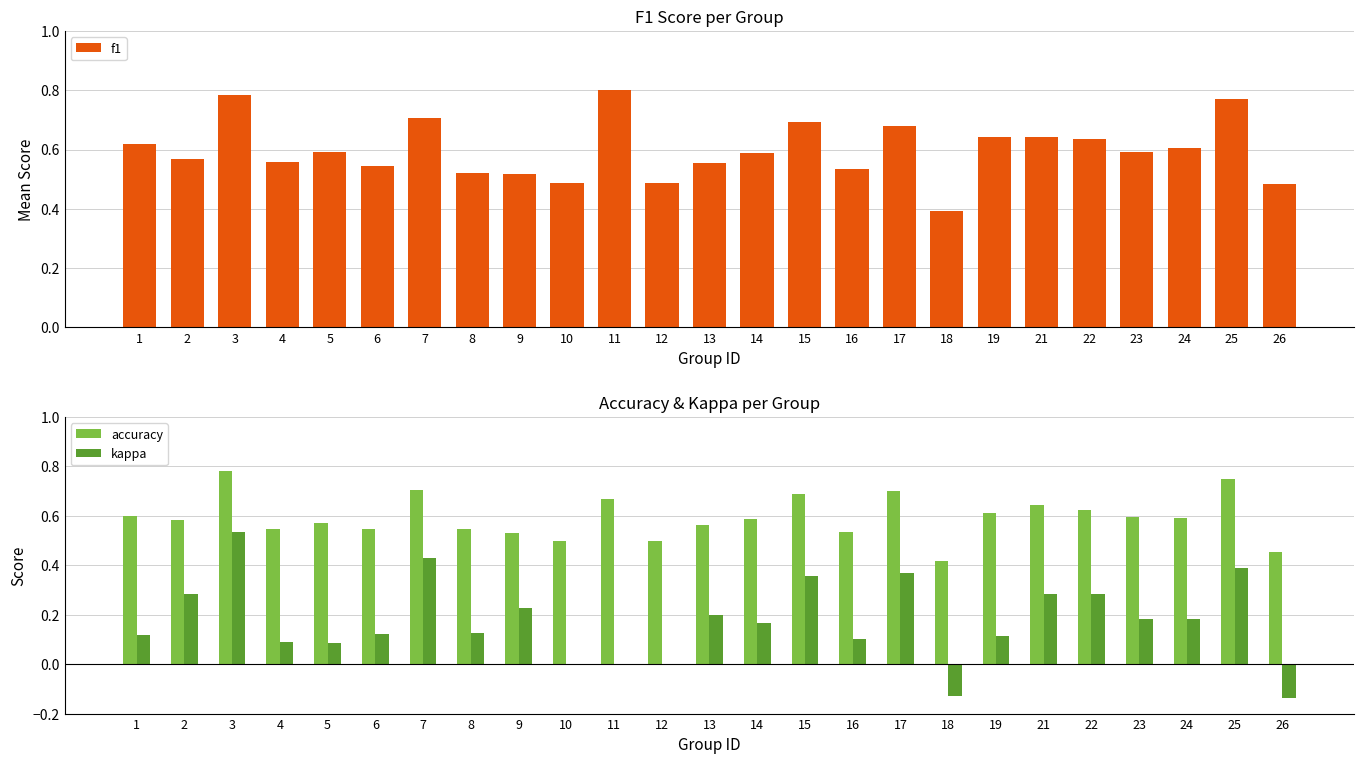

What is the difference between the highest and lowest values at 6?

0.4